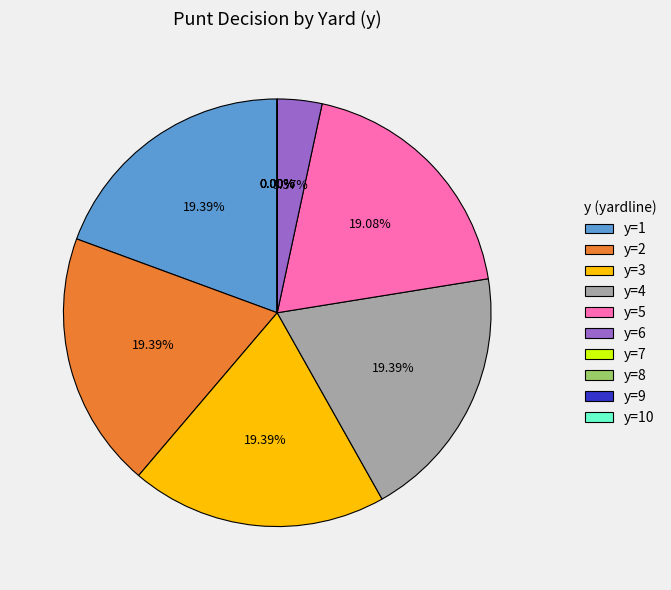

Is 35 the majority of the pie?

No